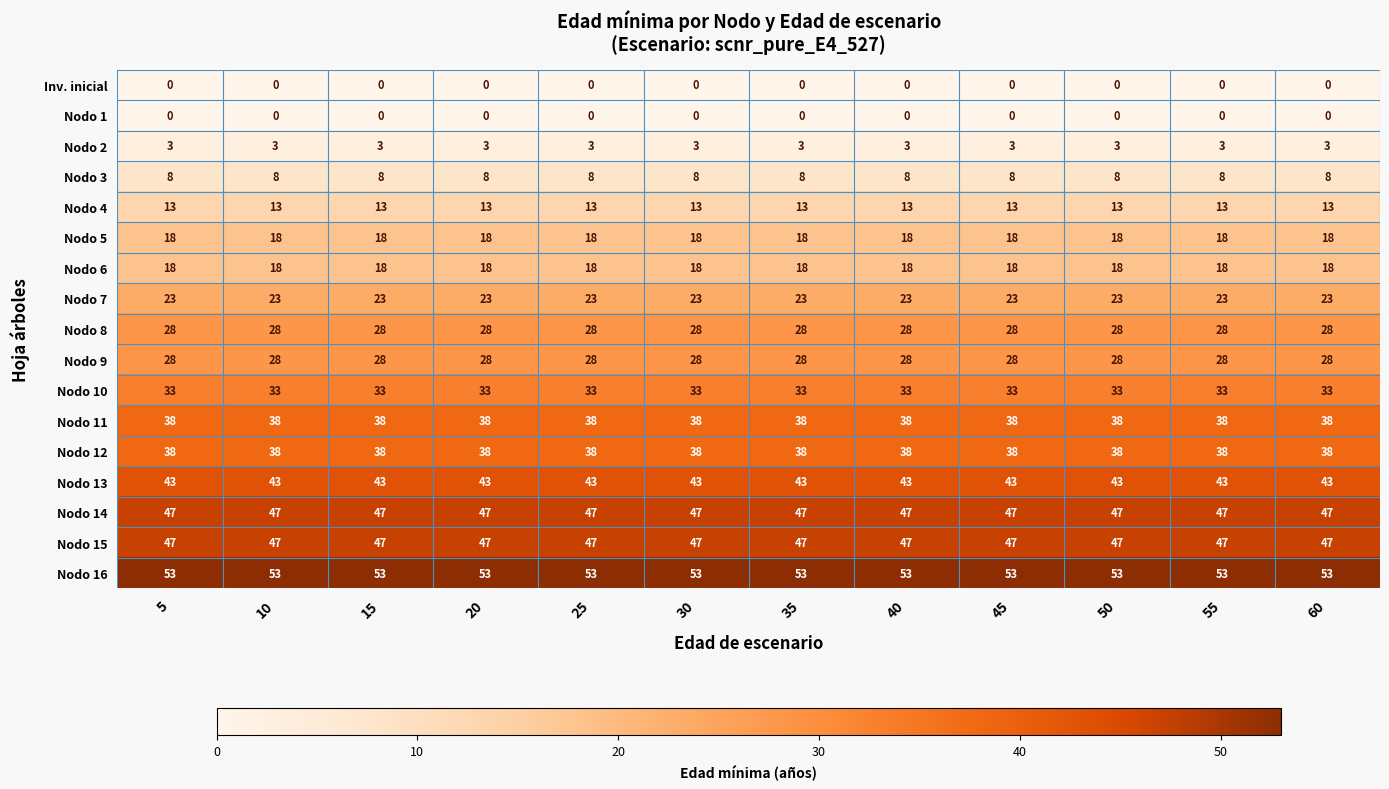

What is the maximum value shown in the chart?

53